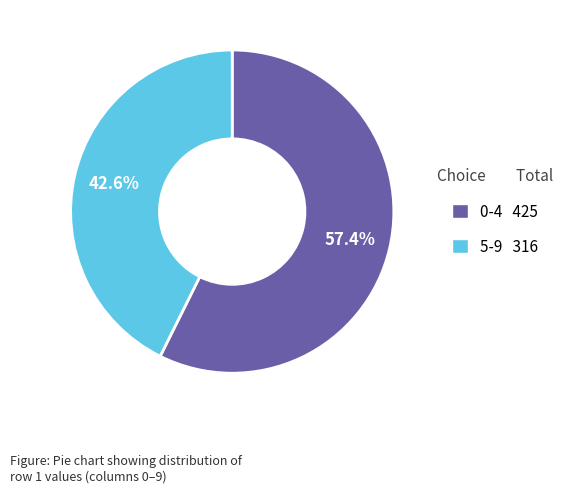

Is there any slice that represents more than half of the pie?

Yes